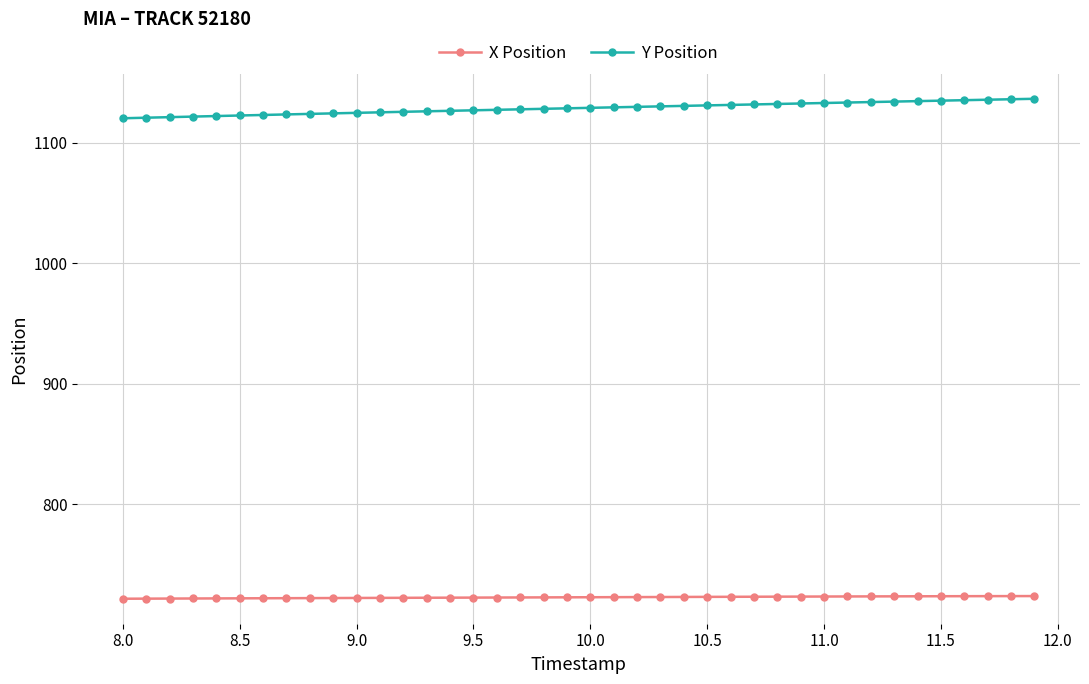

True or false: Y Position and X Position intersect in this chart.

False